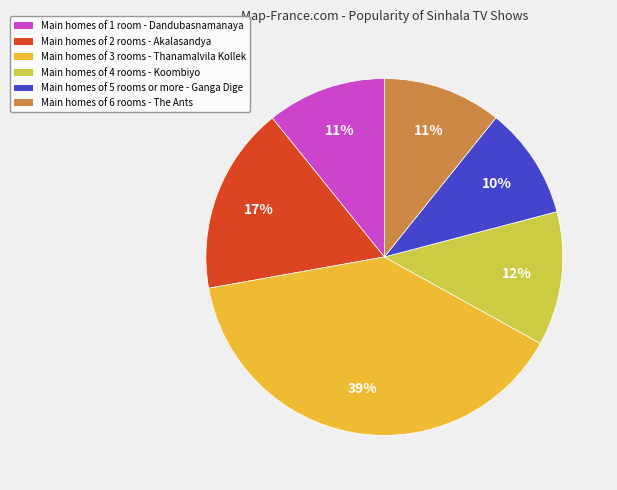

Which has a higher value, Main homes of 5 rooms or more - Ganga Dige or Main homes of 6 rooms - The Ants?

Main homes of 6 rooms - The Ants